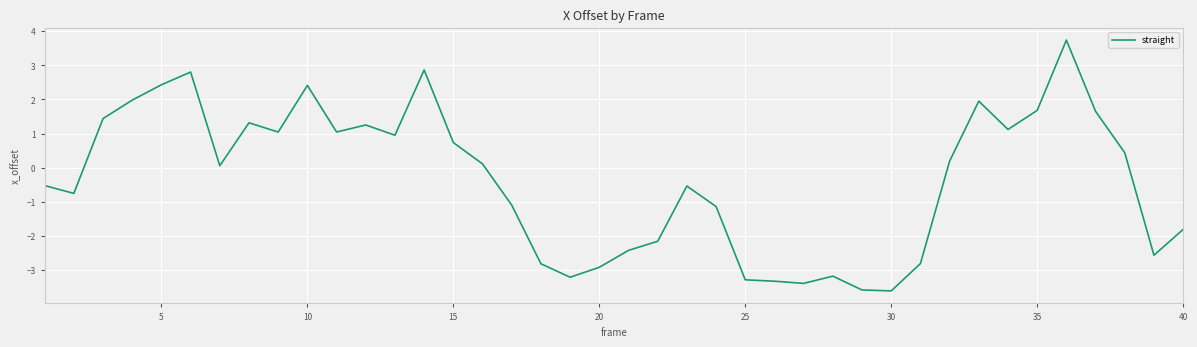

How many lines are shown in the chart?

1